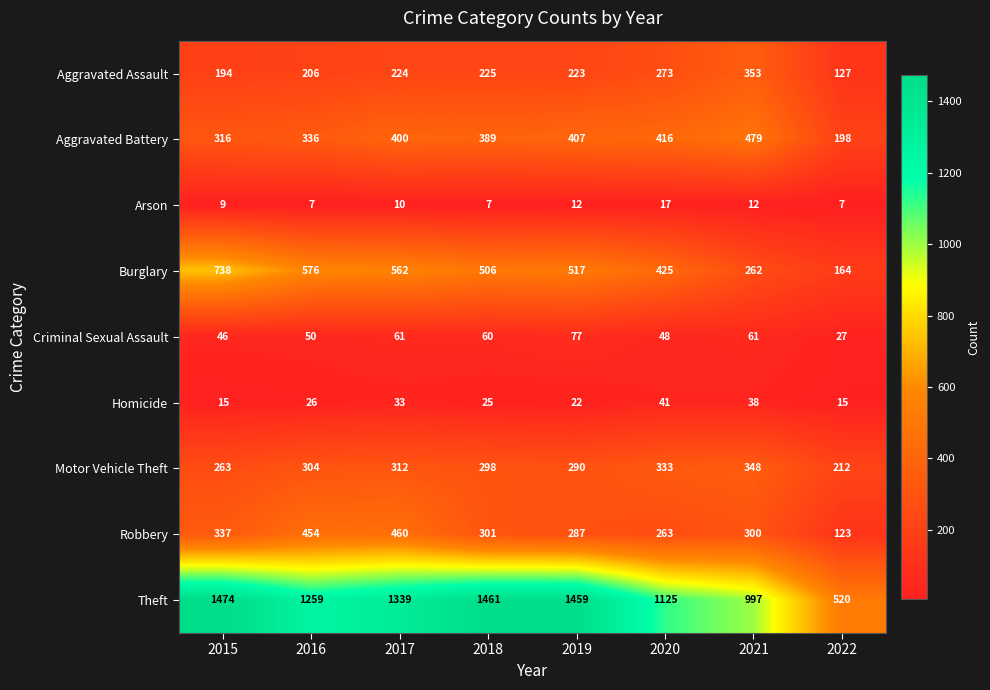

How many values in the Burglary series are below 517?

4